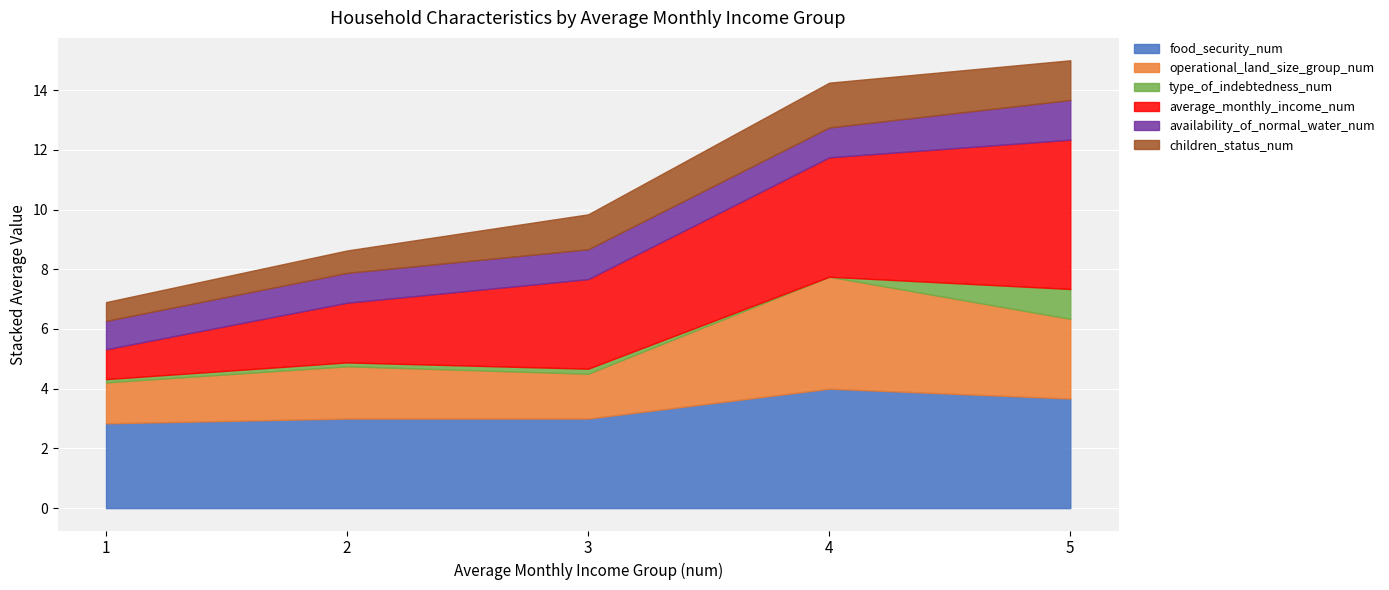

Is the value of availability_of_normal_water_num at 0 greater than the value of average_monthly_income_num at 1?

No